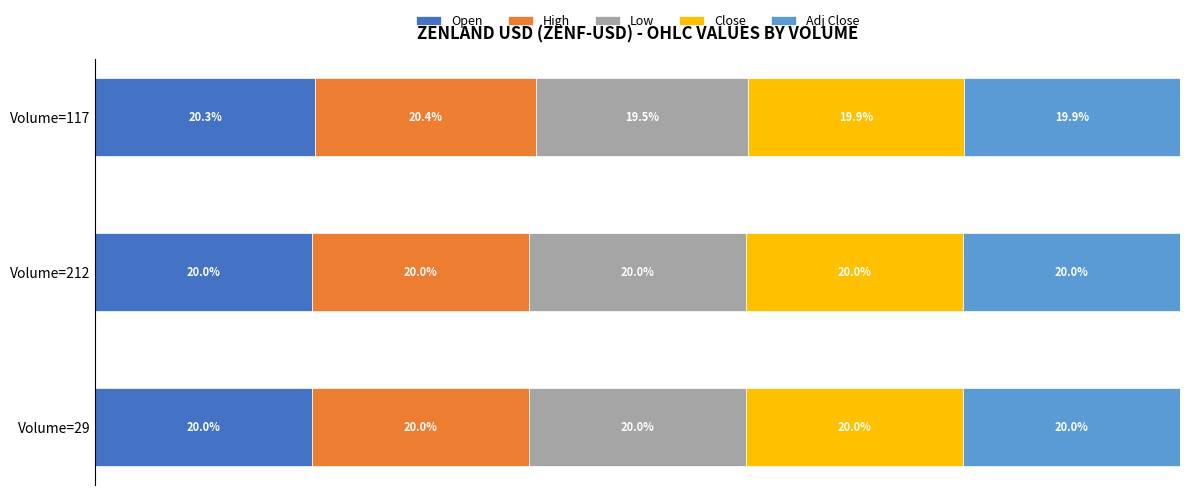

At which label does Open reach its peak?

Volume=117